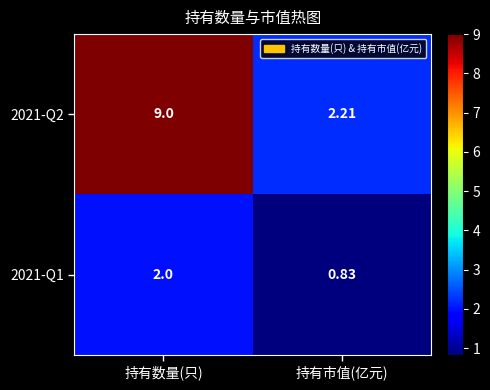

At which label is 2021-Q1 closest to 1?

持有市值(亿元)